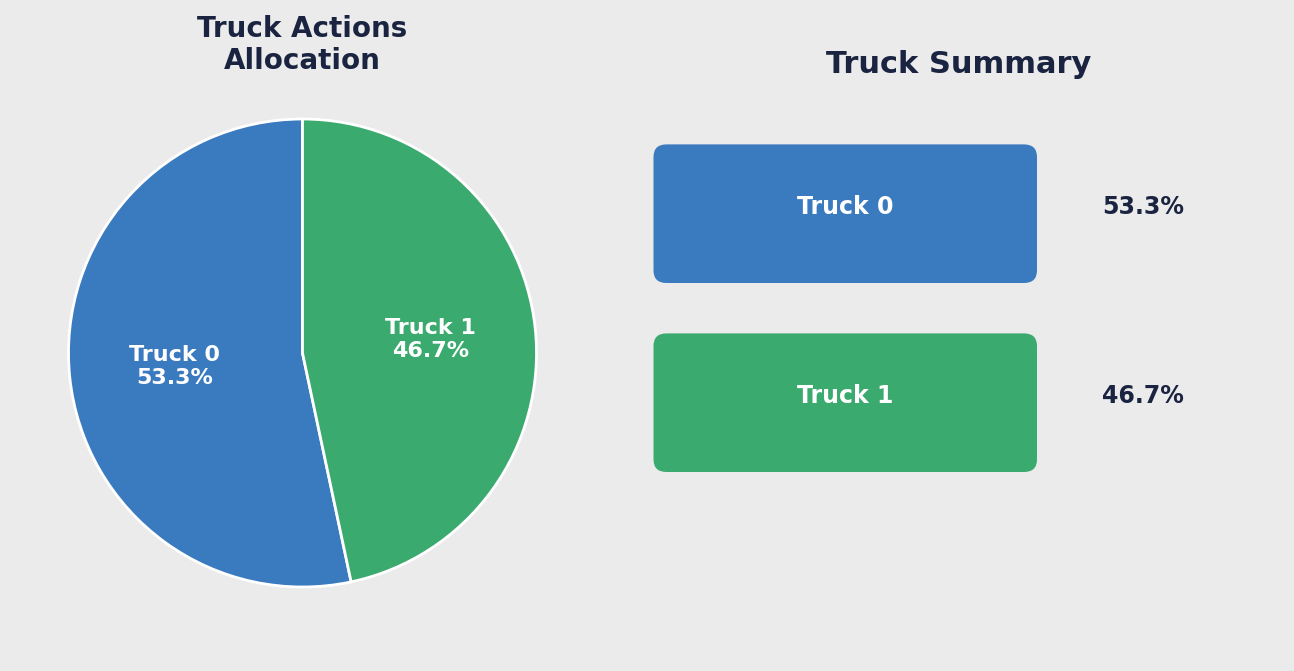

Is there any slice that represents more than half of the pie?

Yes